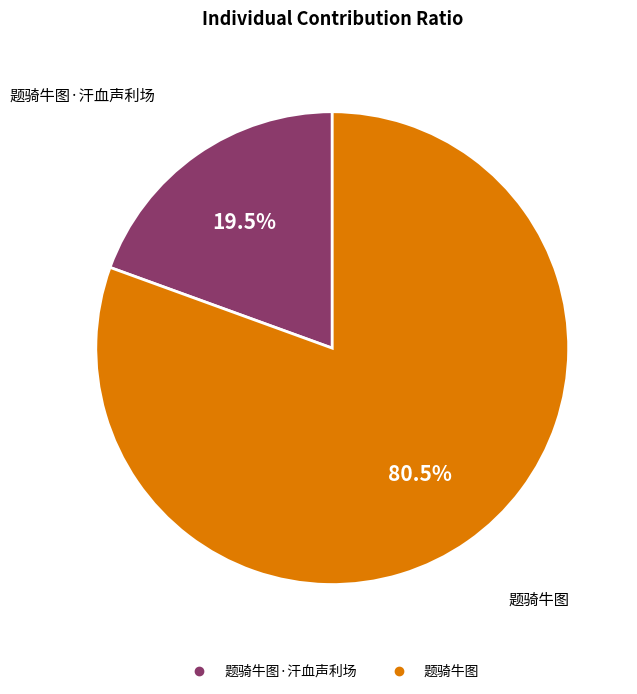

Count the number of slices in the pie.

2